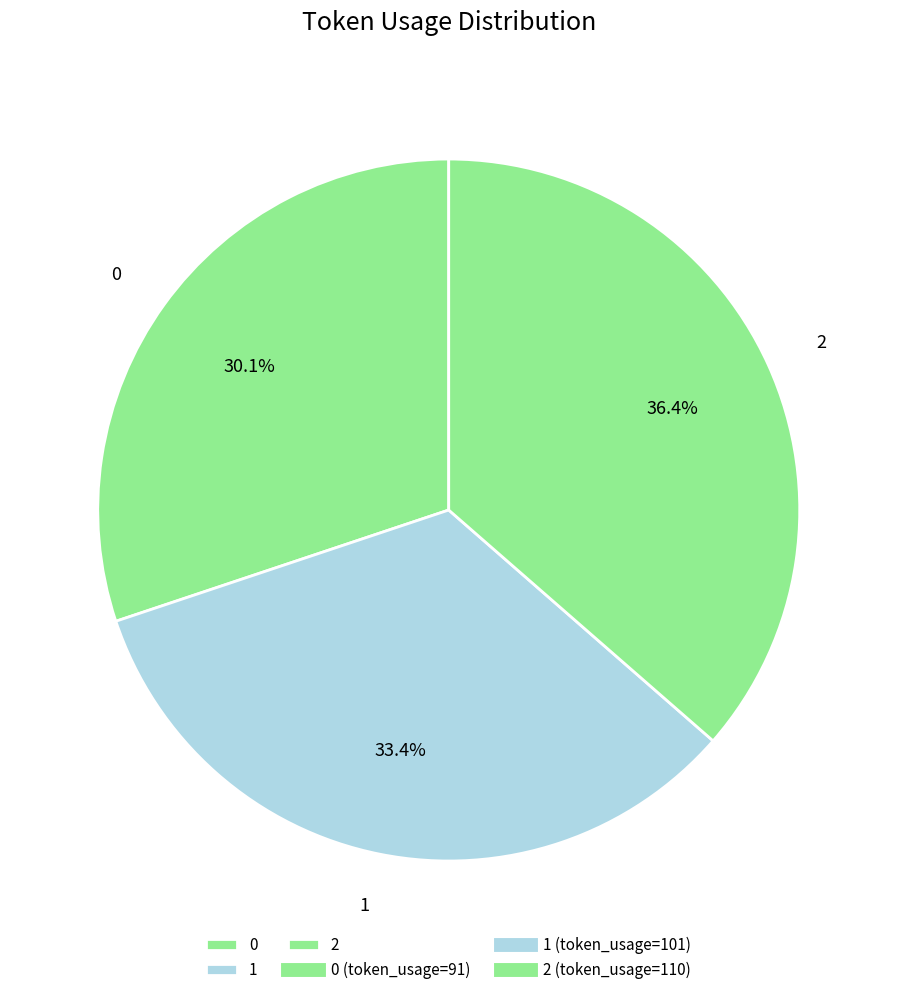

Does any single category account for the majority?

No